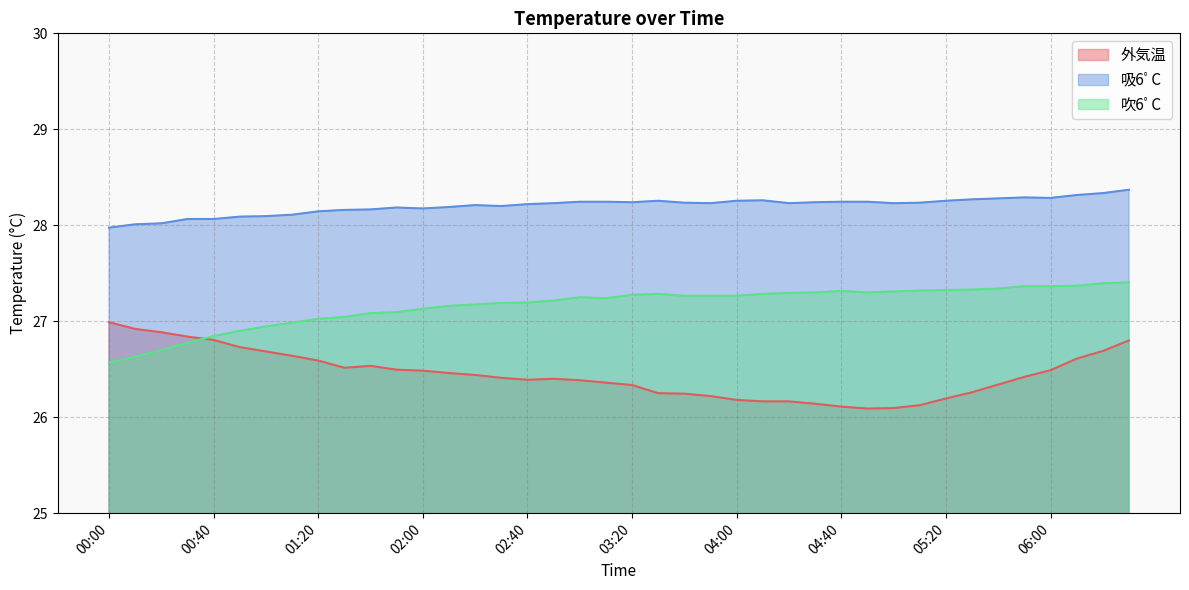

What is the smallest value displayed?

26.1